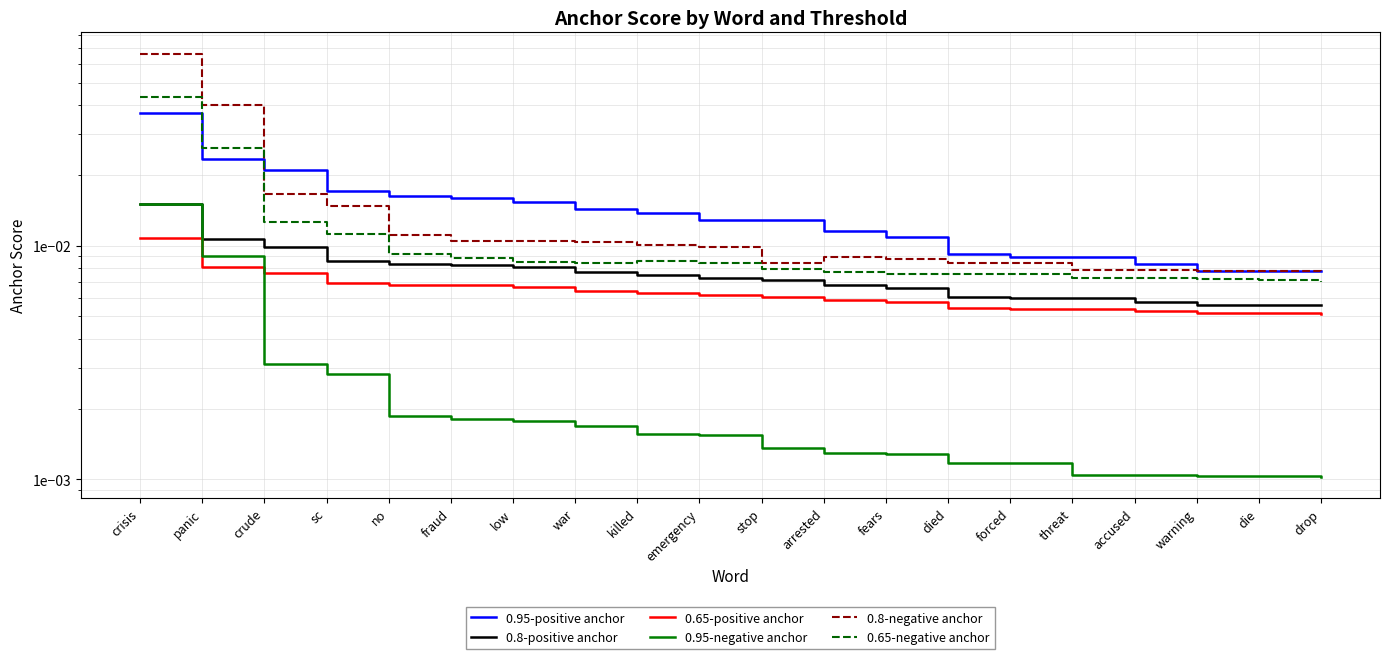

True or false: 0.95-positive anchor has a value of 0.0 at die.

False